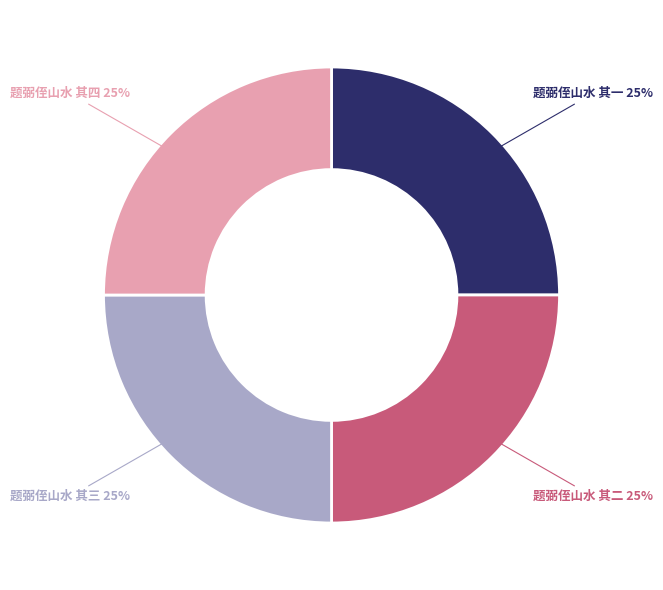

How many segments does this pie chart have?

4